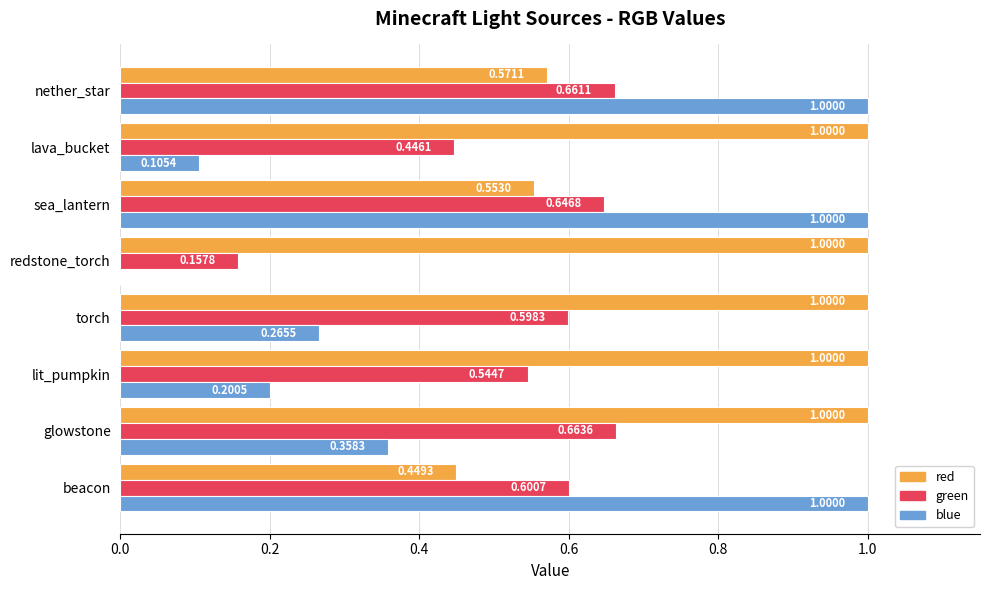

What is the sum of all green values?

4.3